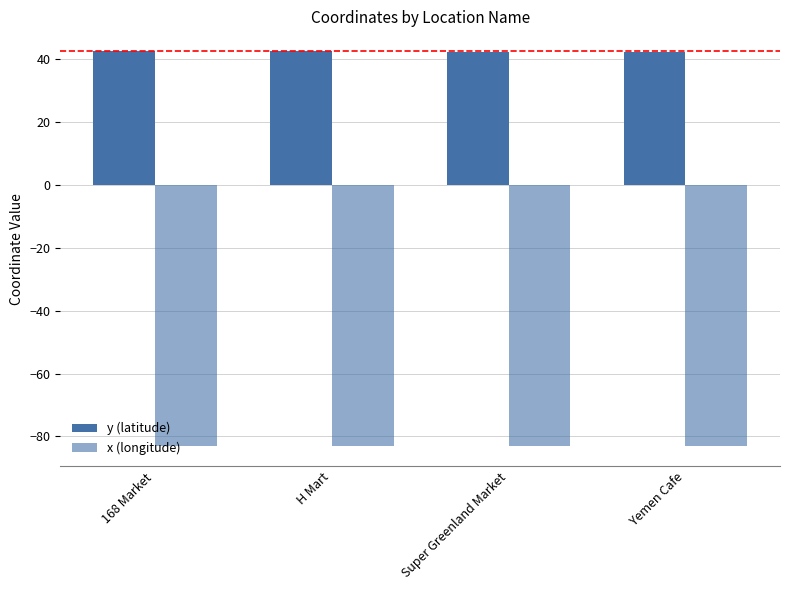

Are the bars horizontal?

No